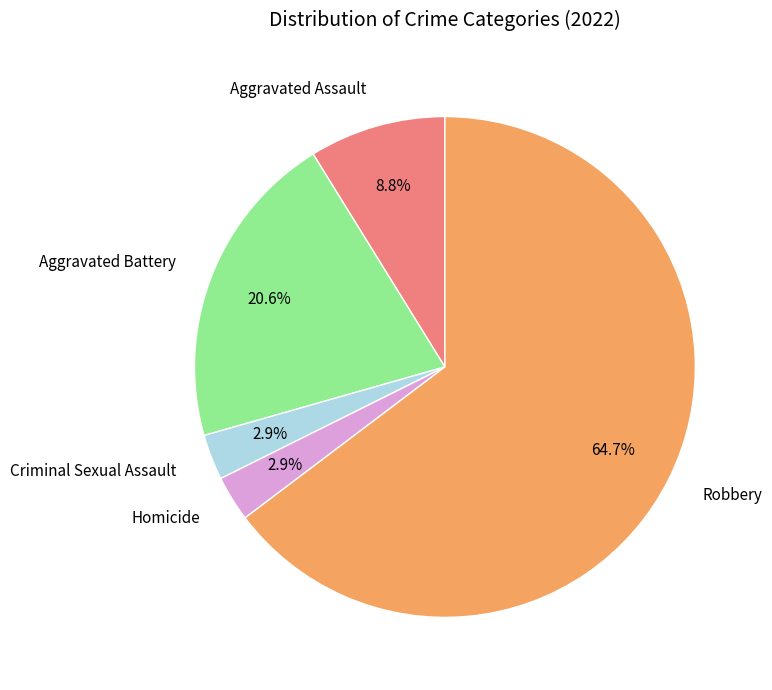

Is Criminal Sexual Assault the majority of the pie?

No